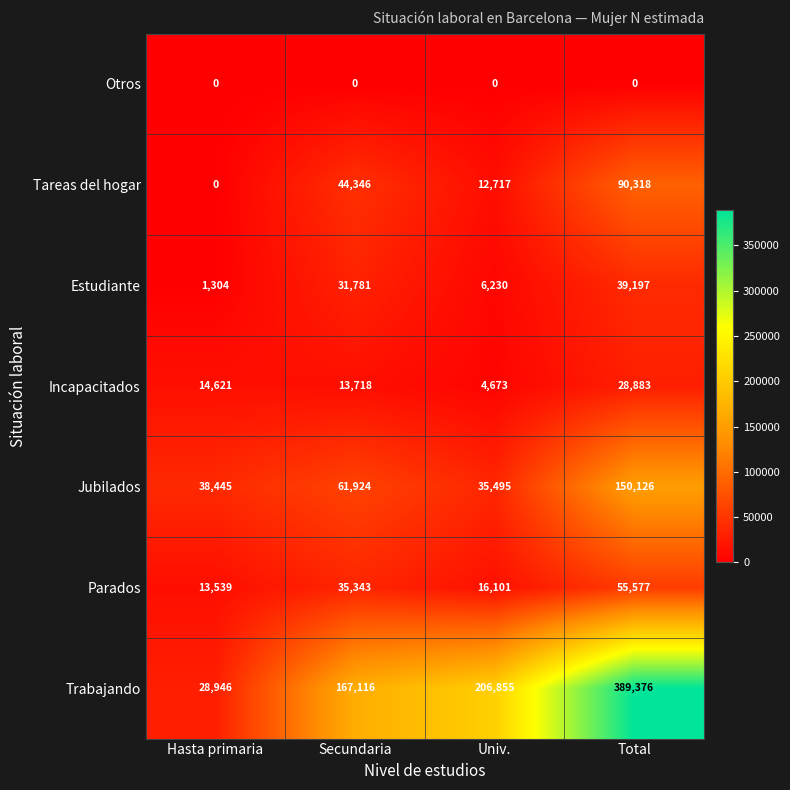

At Secundaria, list the series in order from largest to smallest.

Trabajando, Jubilados, Tareas del hogar, Parados, Estudiante, Incapacitados, Otros